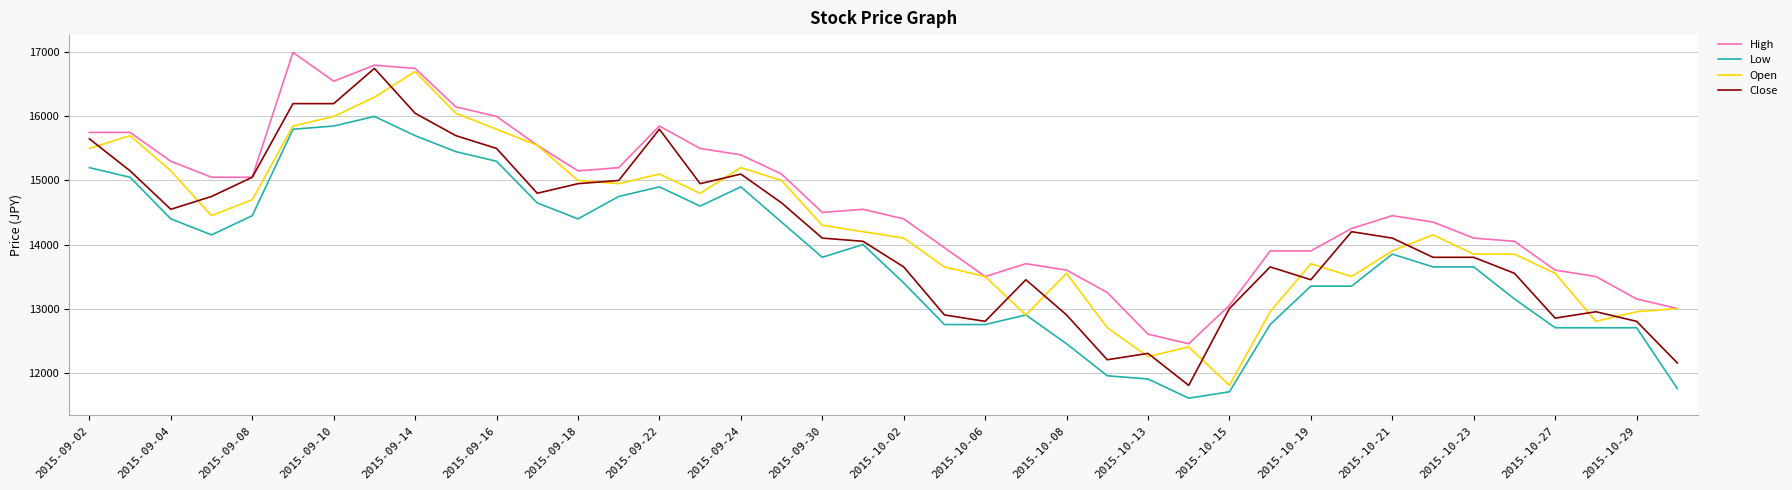

What is the minimum value for Open?

11800